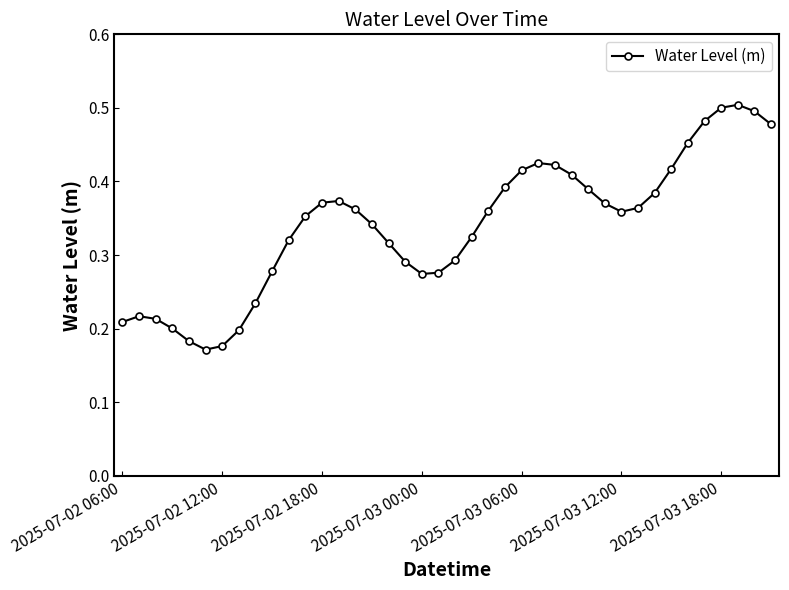

How many values are between 0 and 1?

40